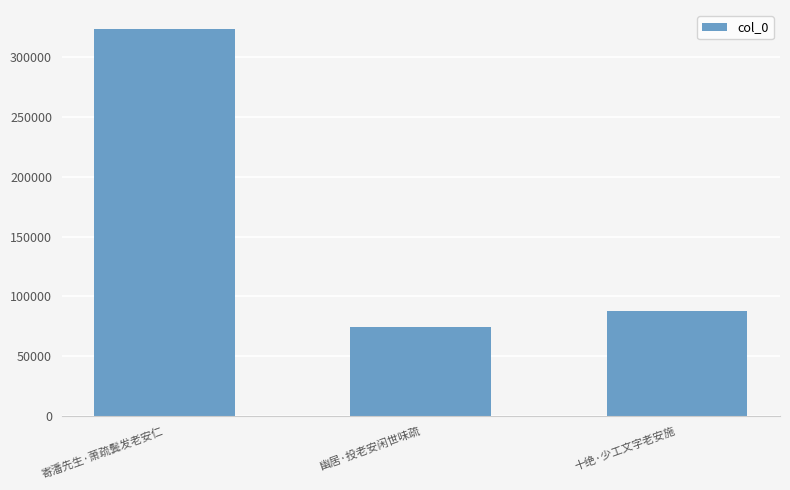

What is the sum of the values at 幽居·投老安闲世味疏 and 寄潘先生·萧疏鬓发老安仁?

397655